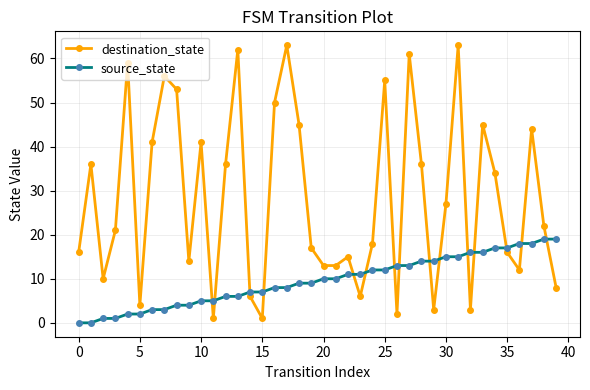

What is the highest value of the destination_state series?

63